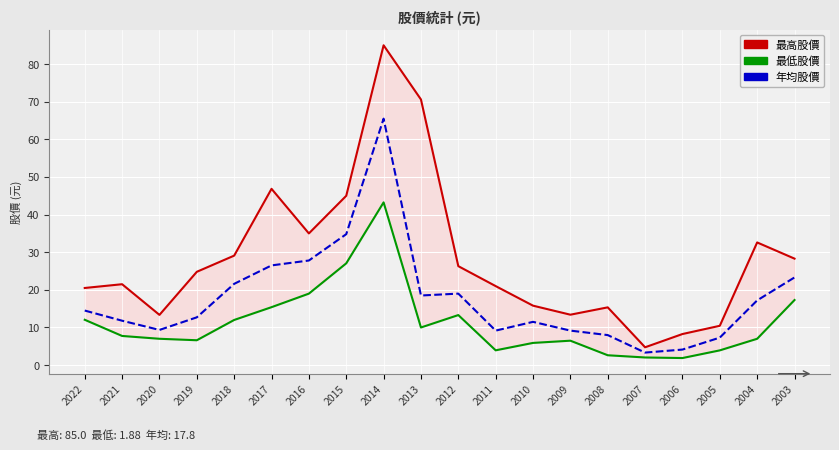

Rank the series by their maximum value, from lowest to highest.

最低股價, 年均股價, 最高股價